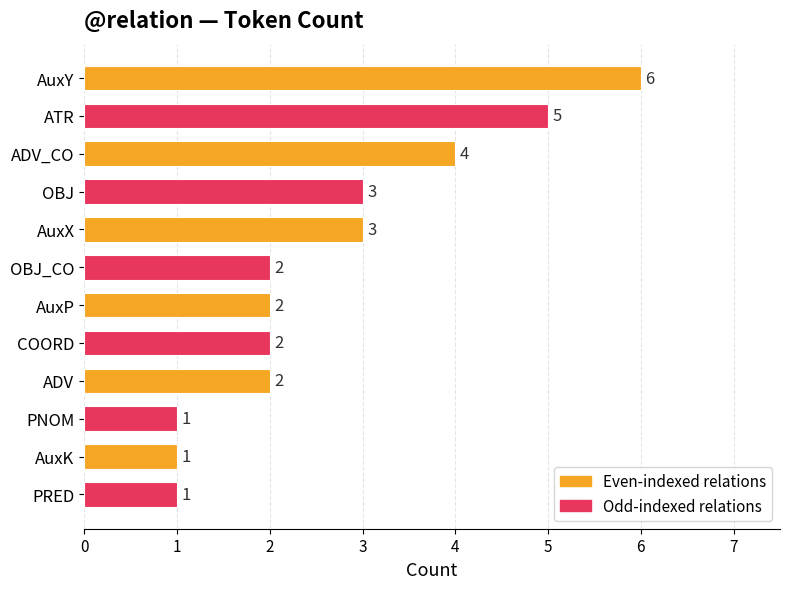

What is the sum of all values?

32